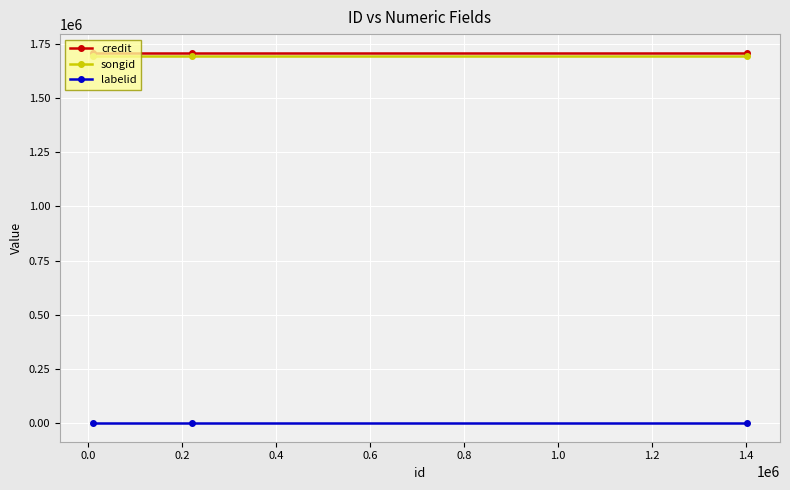

At how many categories does at least one series exceed 963343?

3